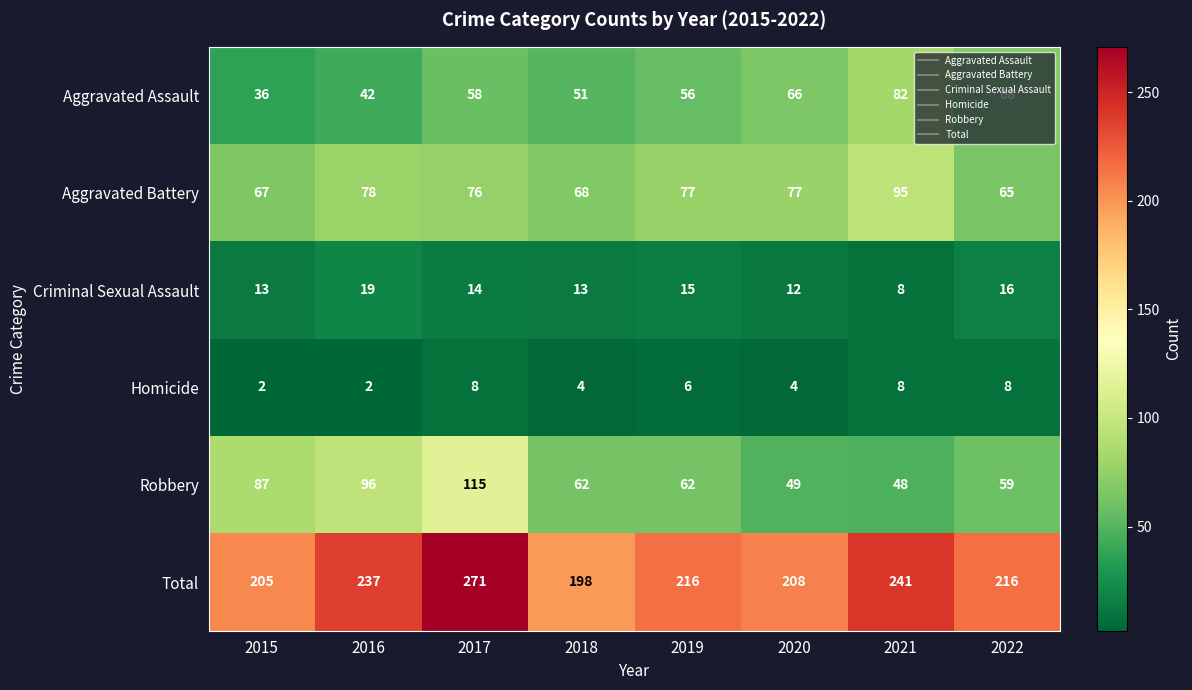

Which series changed the most between 2019 and 2021?

Aggravated Assault